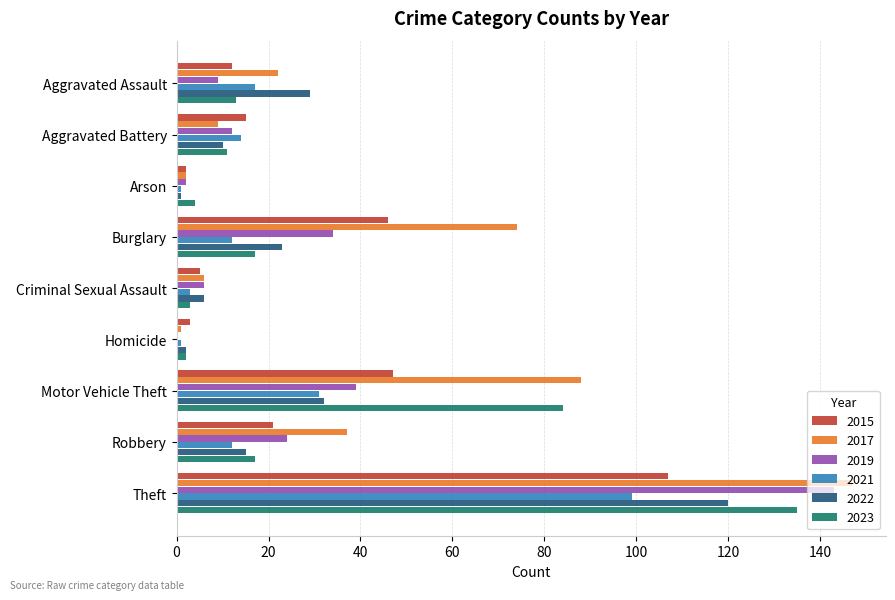

True or false: 2022 has a value of 15 at Robbery.

True